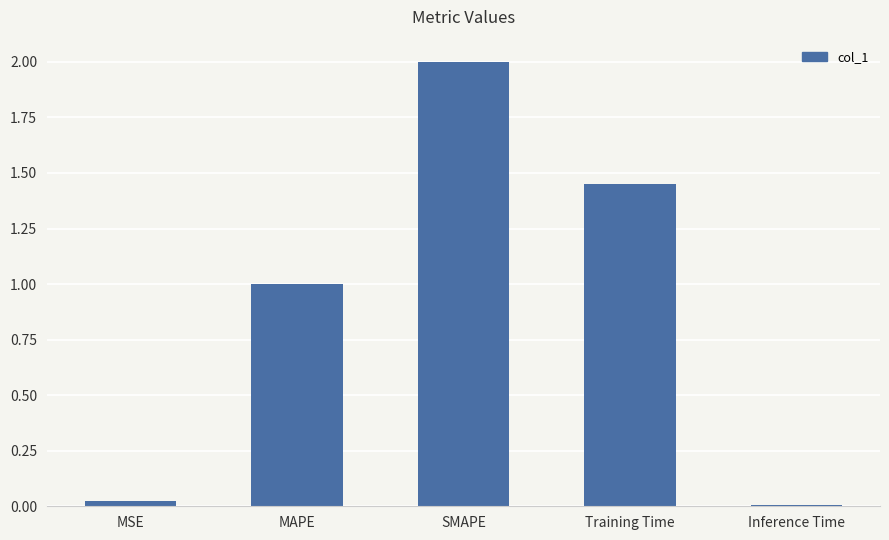

What is the sum of all values?

4.5